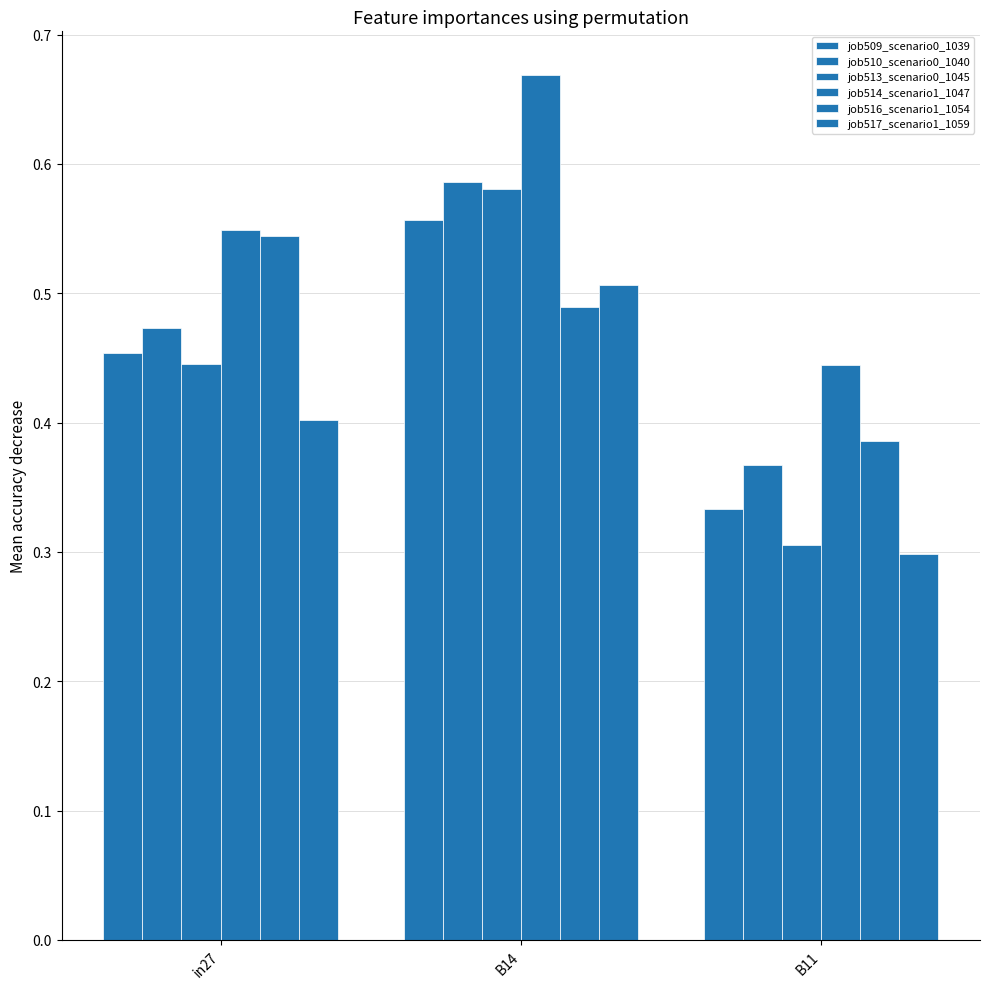

Reading left to right, what are all the values shown in this chart?

job509_scenario0_1039: in27=0.5	B14=0.6	B11=0.3
job510_scenario0_1040: in27=0.5	B14=0.6	B11=0.4
job513_scenario0_1045: in27=0.4	B14=0.6	B11=0.3
job514_scenario1_1047: in27=0.5	B14=0.7	B11=0.4
job516_scenario1_1054: in27=0.5	B14=0.5	B11=0.4
job517_scenario1_1059: in27=0.4	B14=0.5	B11=0.3